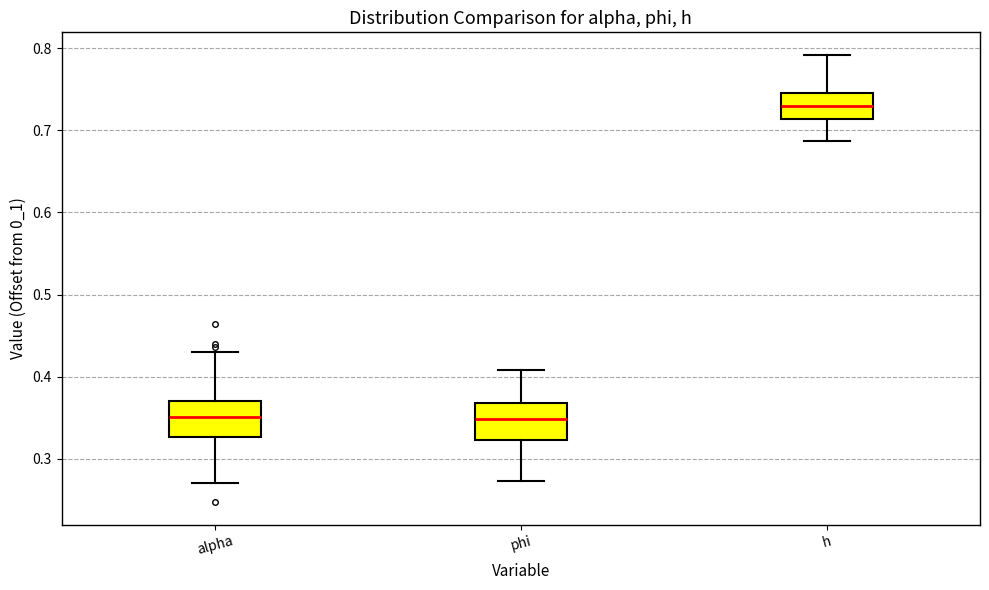

Which box's median line is the highest?

h